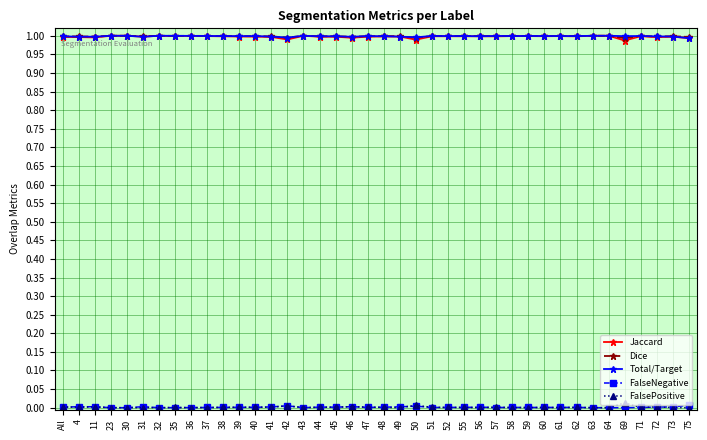

True or false: Dice and FalseNegative cross at least once.

False